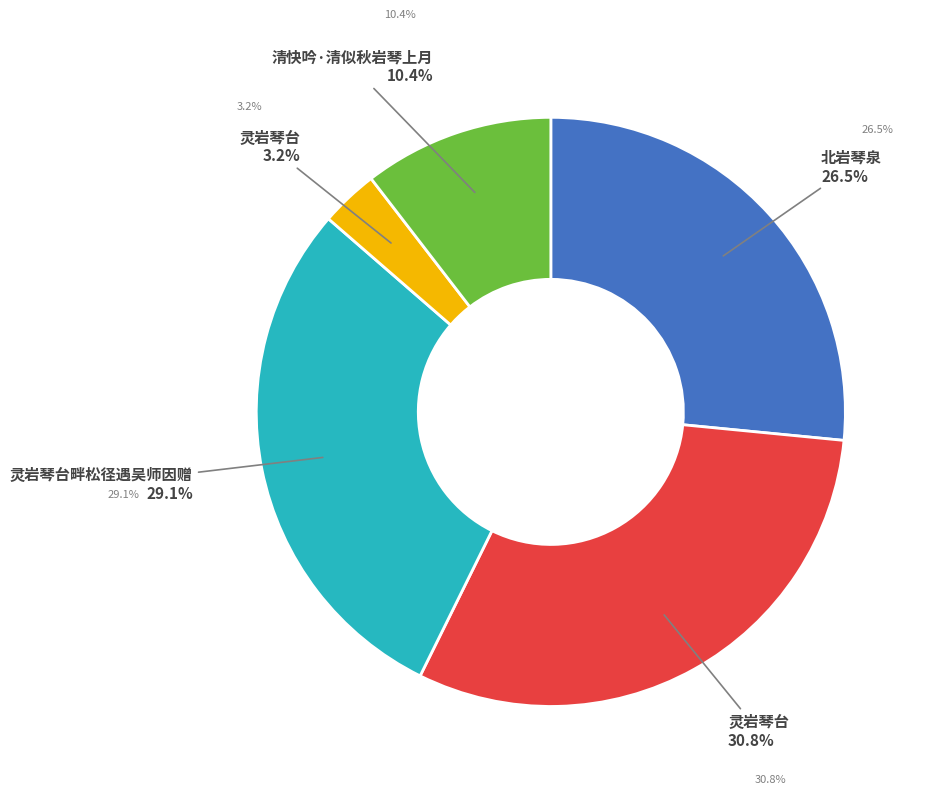

Is there any slice that represents more than half of the pie?

No